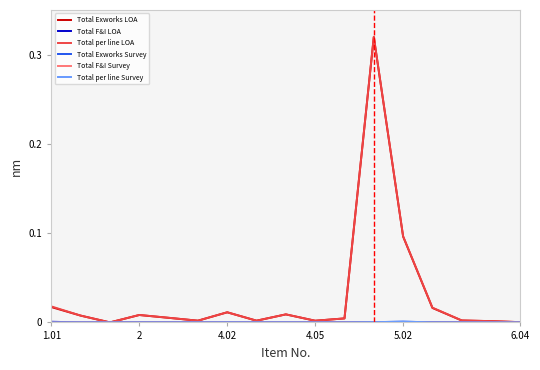

Which series has the largest range (max minus min)?

Total per line LOA